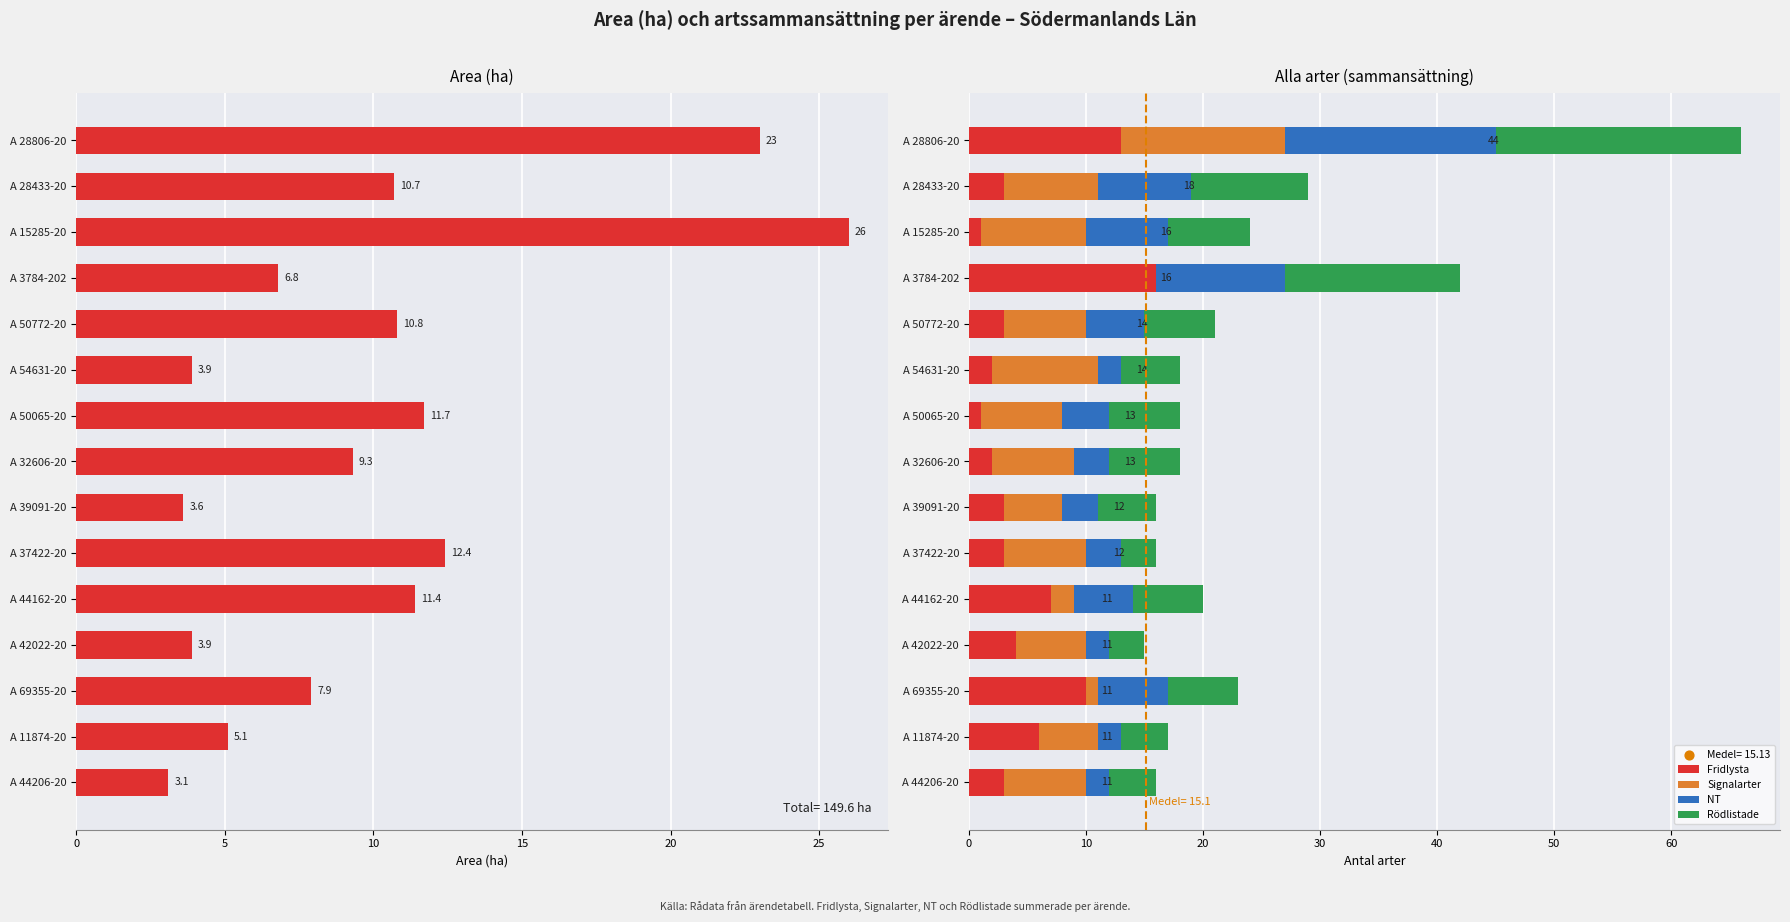

Which series reaches the maximum Y coordinate?

Area (ha)